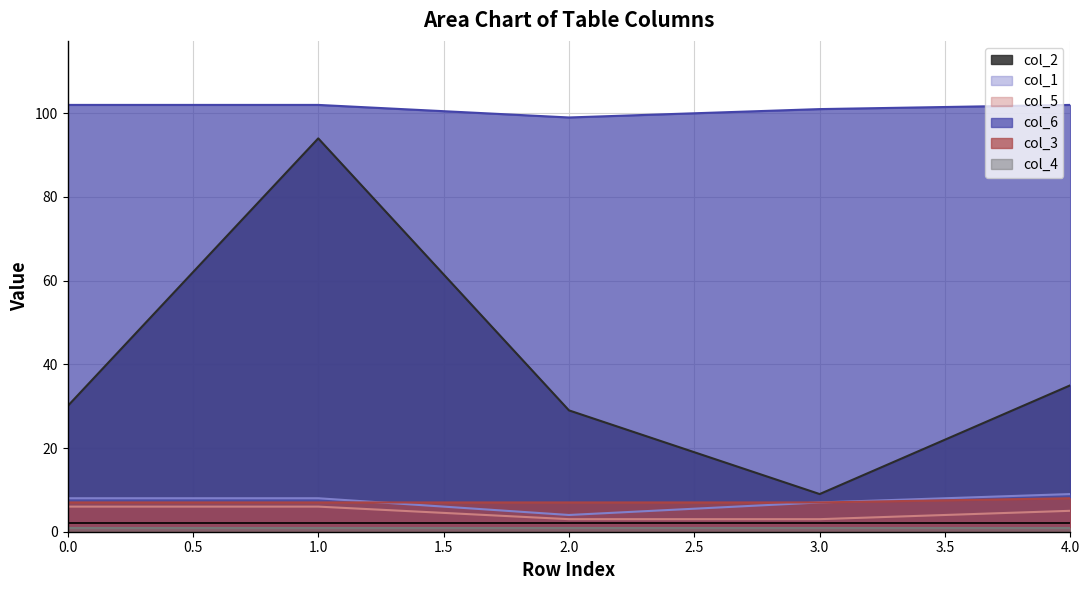

What is the difference between the highest and lowest values at 4?

97